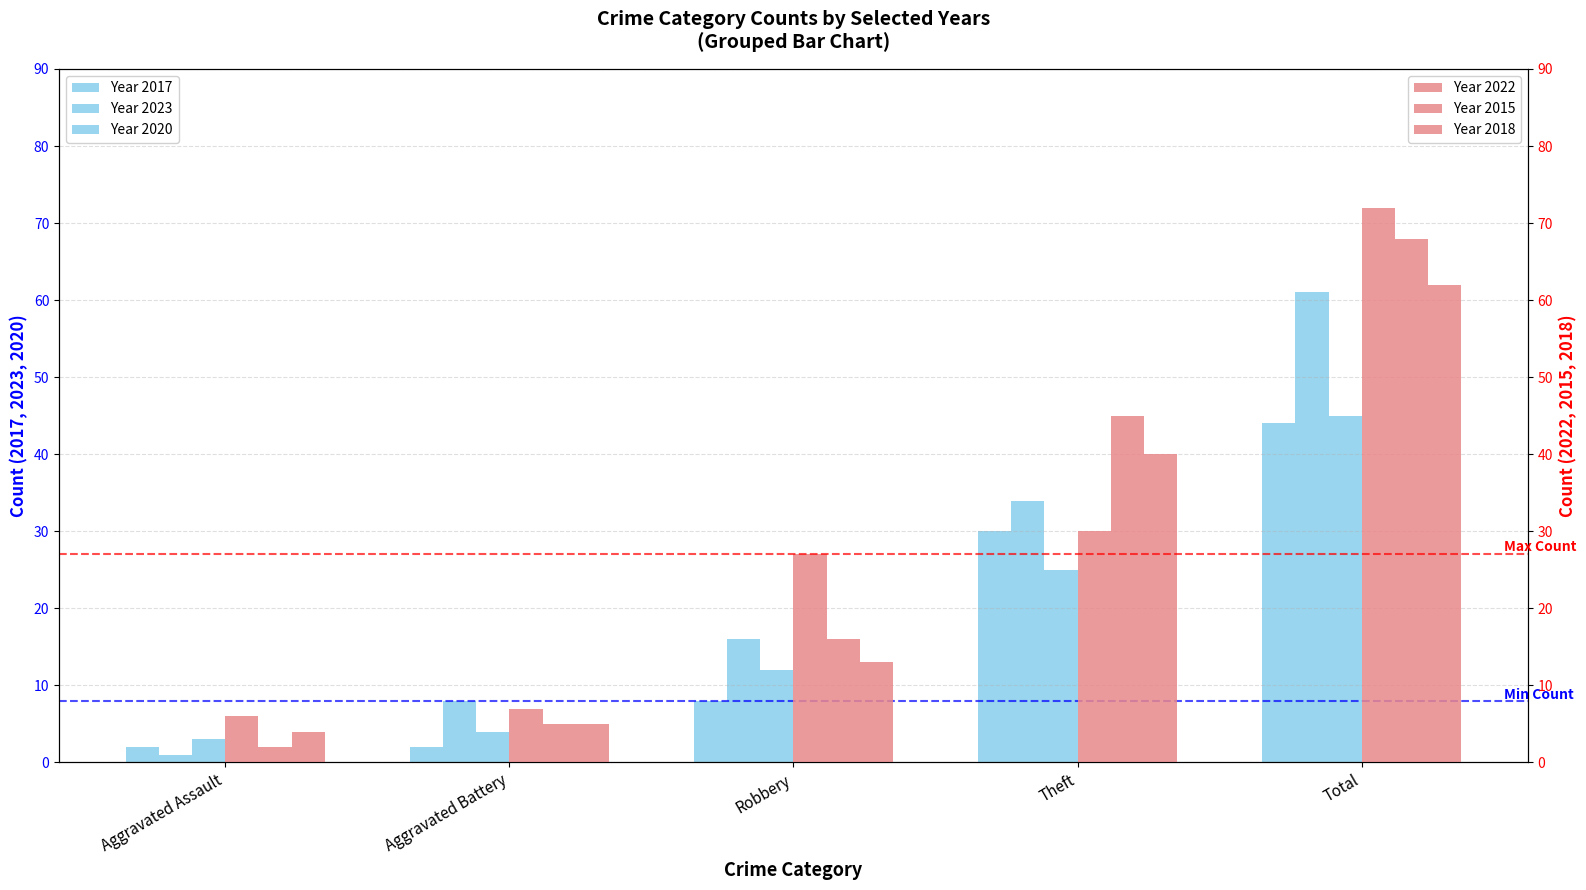

Which category has the highest value in the Year 2018 series?

Total